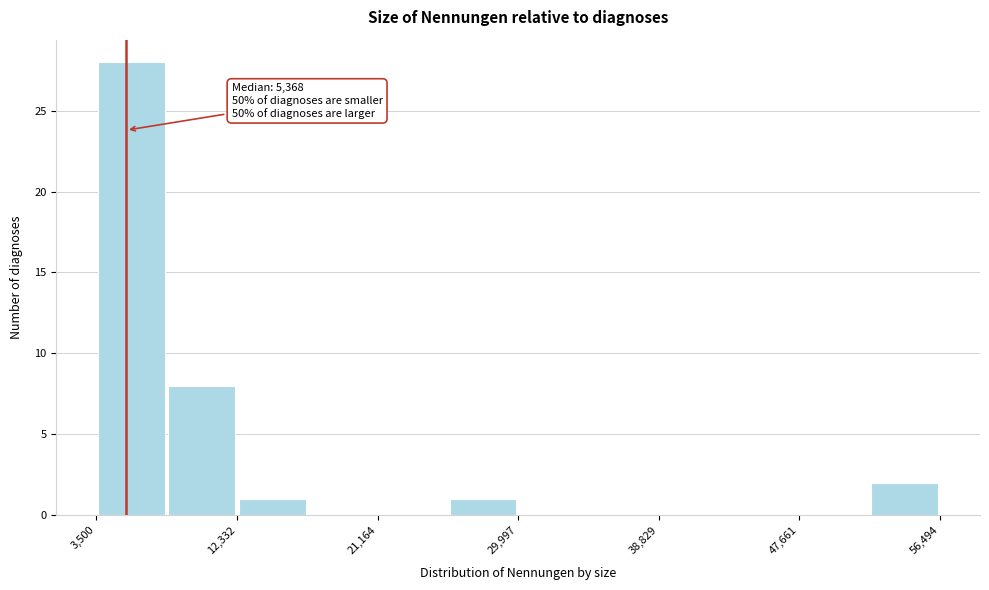

Over which range of the x-axis is the bar tallest?

4000 to 8000